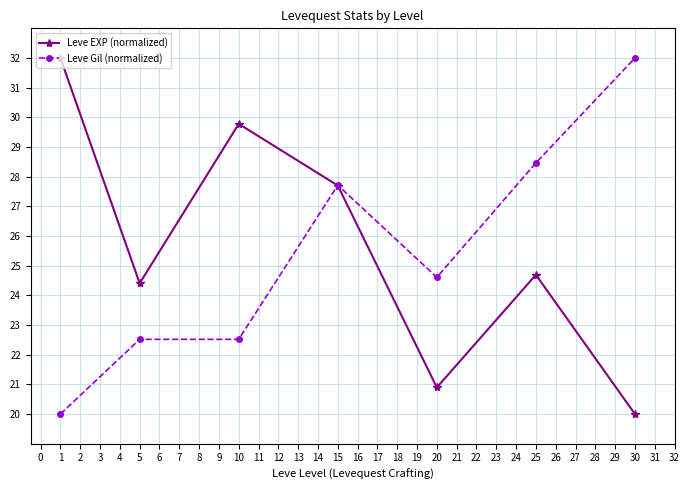

True or false: Leve Gil (normalized) and Leve EXP (normalized) cross at least once.

True